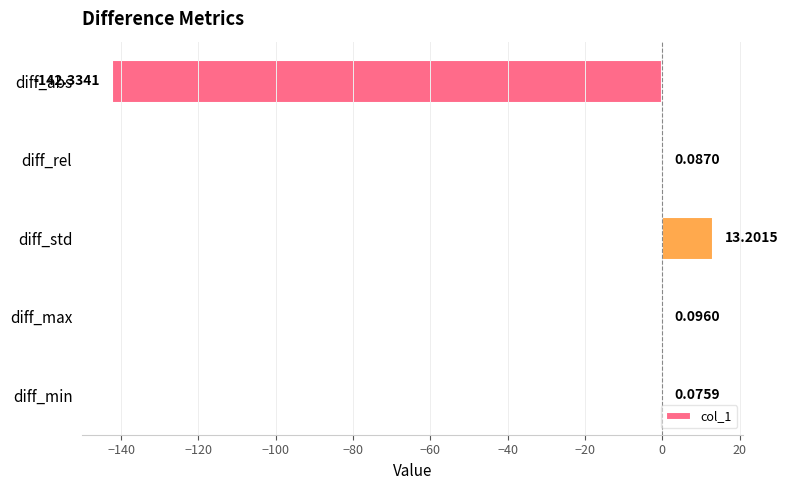

What is the change in value from diff_abs to diff_max?

+142.4